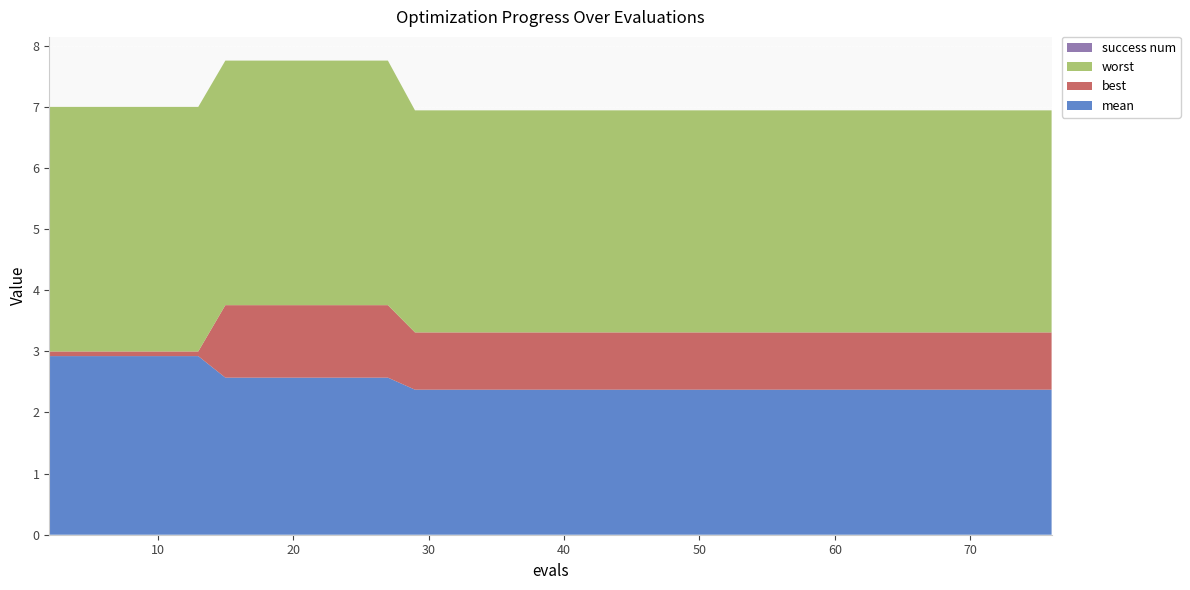

Reading left to right, list all the values displayed in this chart.

mean: 2.9	2.9	2.9	2.9	2.9	2.9	2.9	2.6	2.6	2.6	2.6	2.6	2.6	2.6	2.4	2.4	2.4	2.4	2.4	2.4	2.4	2.4	2.4	2.4	2.4	2.4	2.4	2.4	2.4	2.4	2.4	2.4	2.4	2.4	2.4	2.4	2.4	2.4	2.4	2.4
best: 0.1	0.1	0.1	0.1	0.1	0.1	0.1	1.2	1.2	1.2	1.2	1.2	1.2	1.2	0.9	0.9	0.9	0.9	0.9	0.9	0.9	0.9	0.9	0.9	0.9	0.9	0.9	0.9	0.9	0.9	0.9	0.9	0.9	0.9	0.9	0.9	0.9	0.9	0.9	0.9
worst: 4.0	4.0	4.0	4.0	4.0	4.0	4.0	4.0	4.0	4.0	4.0	4.0	4.0	4.0	3.6	3.6	3.6	3.6	3.6	3.6	3.6	3.6	3.6	3.6	3.6	3.6	3.6	3.6	3.6	3.6	3.6	3.6	3.6	3.6	3.6	3.6	3.6	3.6	3.6	3.6
success num: 0.0	0.0	0.0	0.0	0.0	0.0	0.0	0.0	0.0	0.0	0.0	0.0	0.0	0.0	0.0	0.0	0.0	0.0	0.0	0.0	0.0	0.0	0.0	0.0	0.0	0.0	0.0	0.0	0.0	0.0	0.0	0.0	0.0	0.0	0.0	0.0	0.0	0.0	0.0	0.0